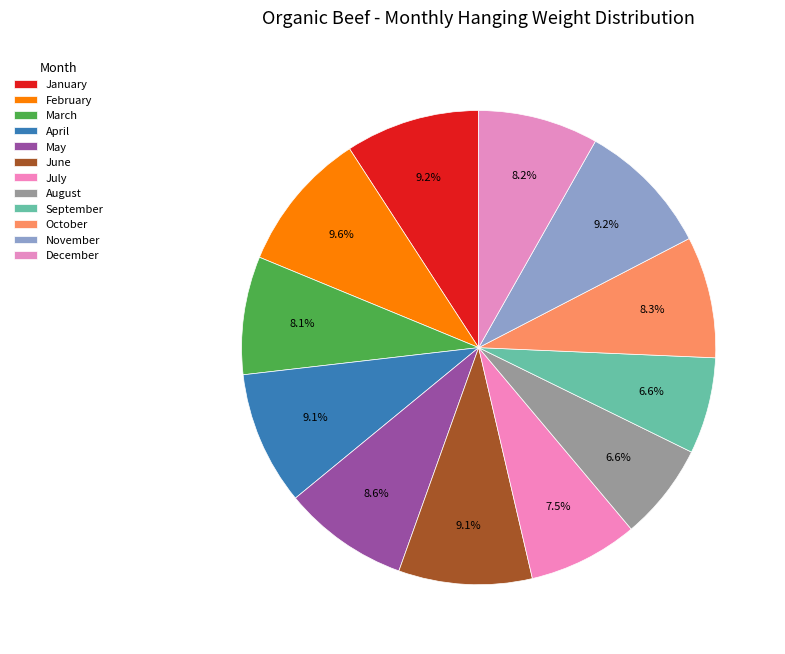

The June slice represents 9% of the pie. True or false?

True